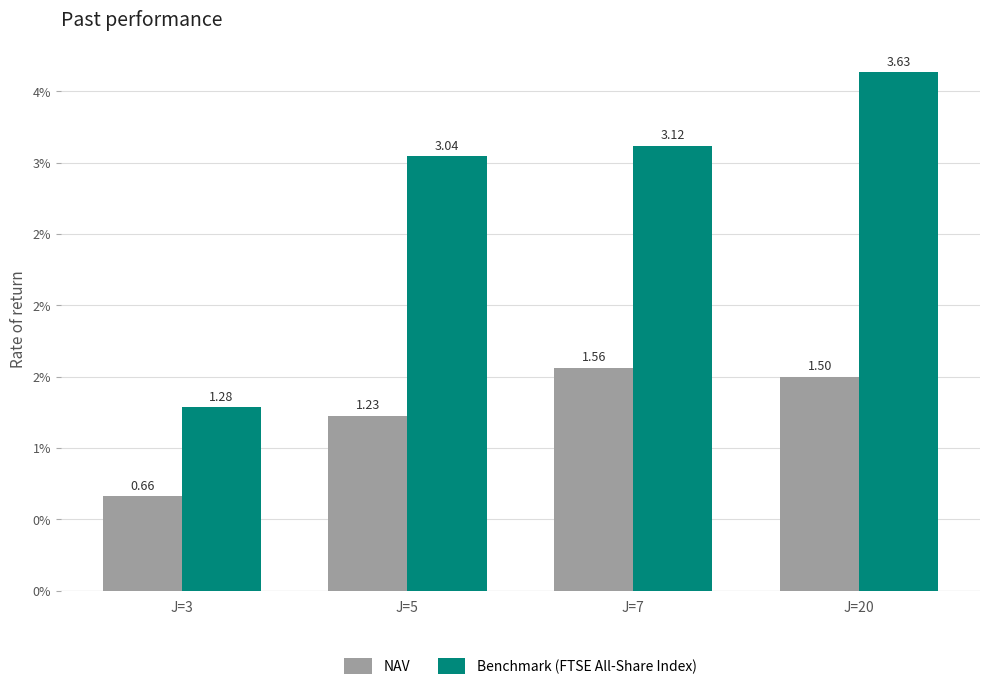

Are the bars grouped side by side (vs. stacked)?

Yes